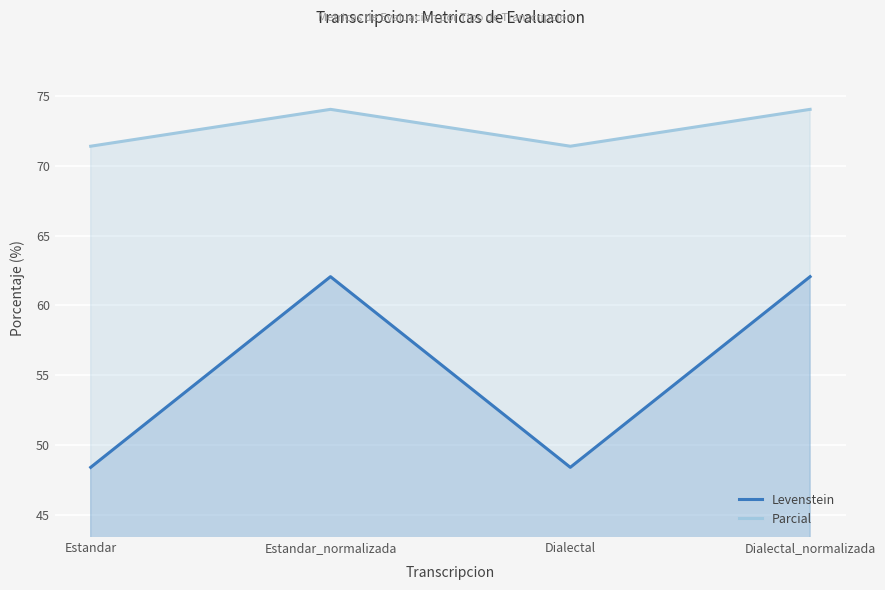

What is the sum of all Levenstein values?

220.9